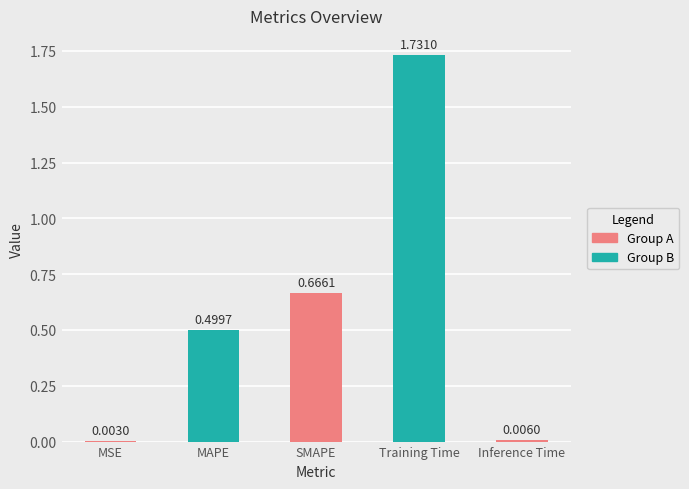

Are the bars horizontal?

No